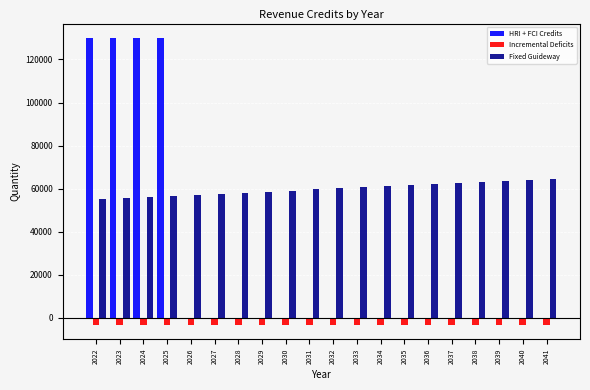

What is the sum of the Fixed Guideway values at 2030 and 2034?

120256.8